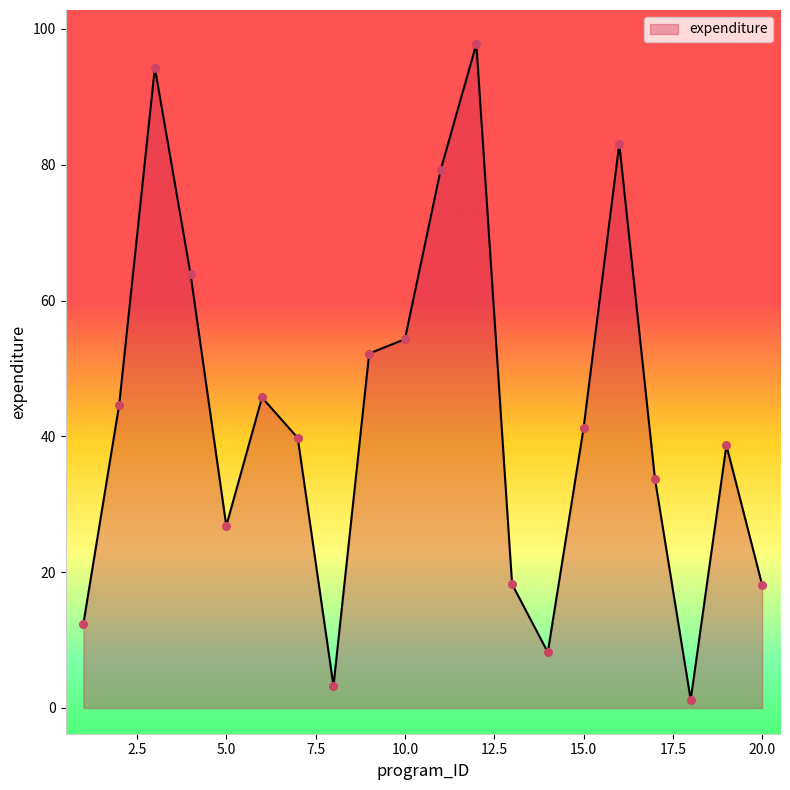

What is the difference between the maximum and minimum values?

96.6